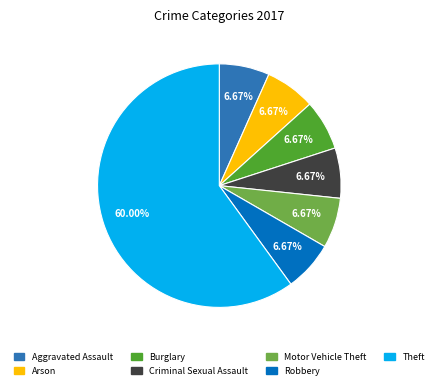

Approximately how many times larger is the value at Criminal Sexual Assault compared to Burglary?

1.0